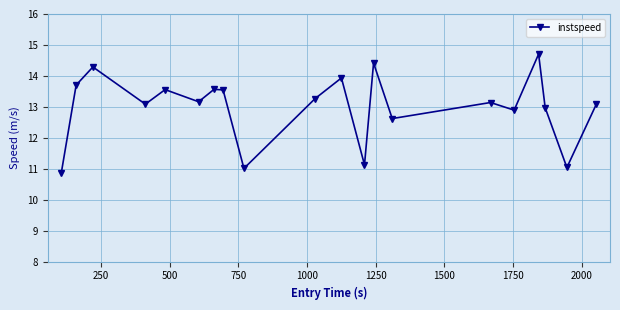

How many points are higher than both their immediate neighbors (excluding endpoints)?

7